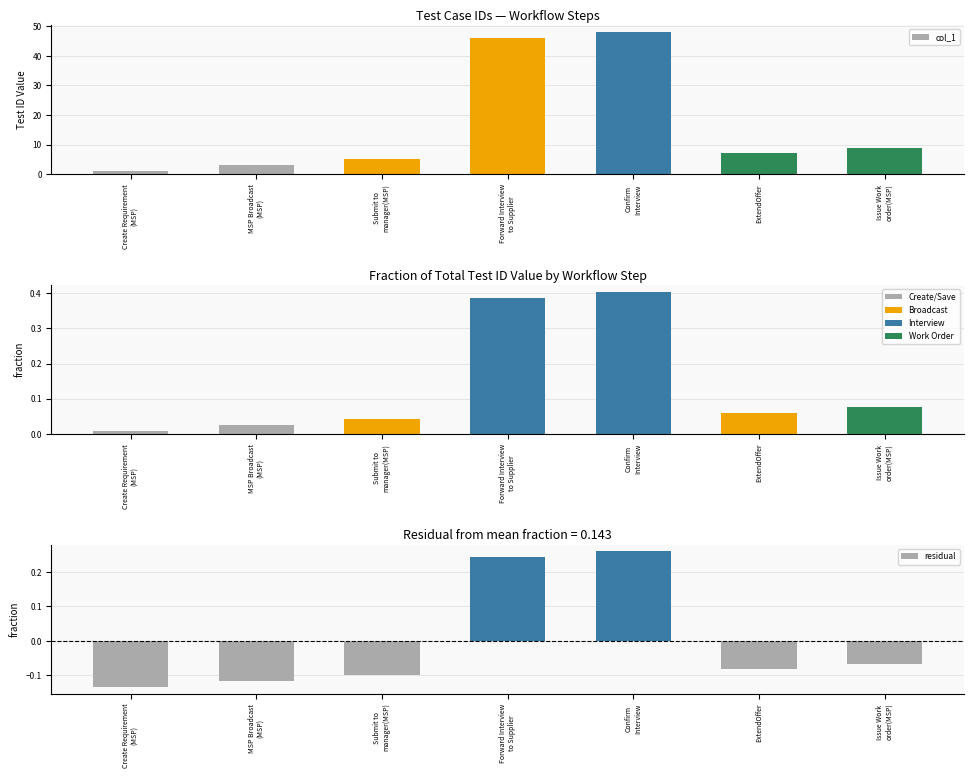

What is the difference between the second highest and minimum values in the fraction series?

0.4